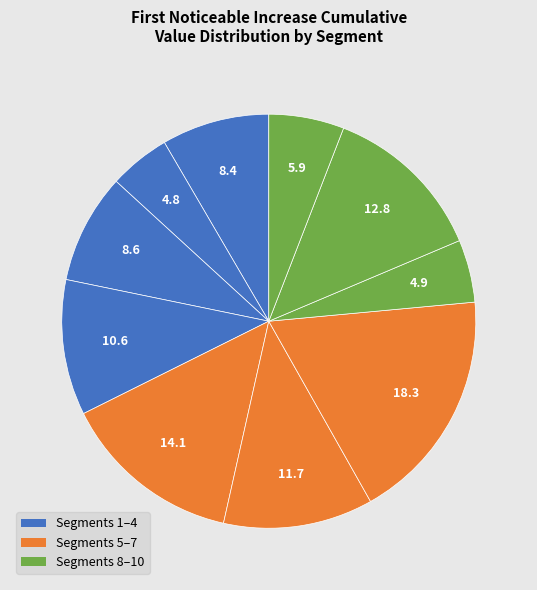

How many slices are in this pie chart?

10